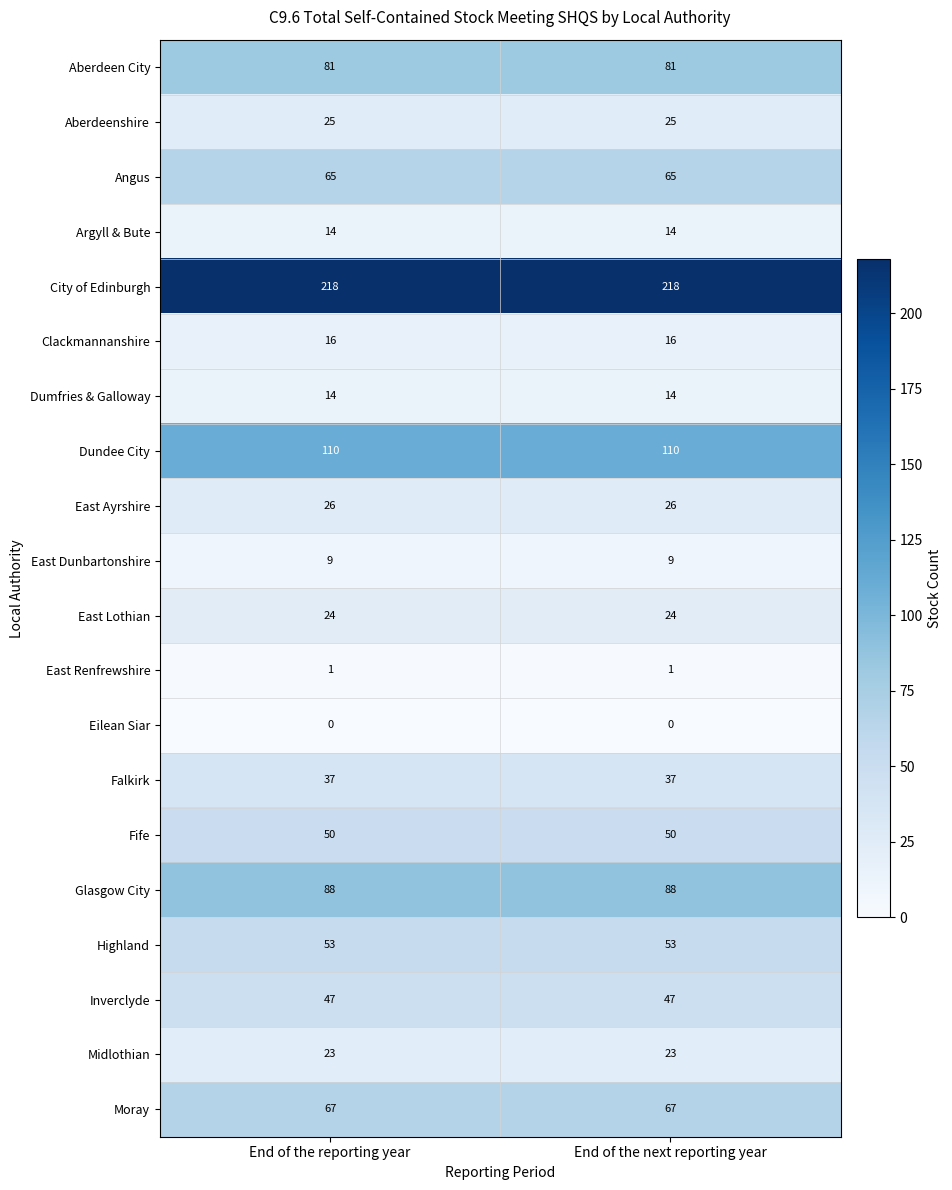

What is the approximate value of East Ayrshire at End of the next reporting year?

26